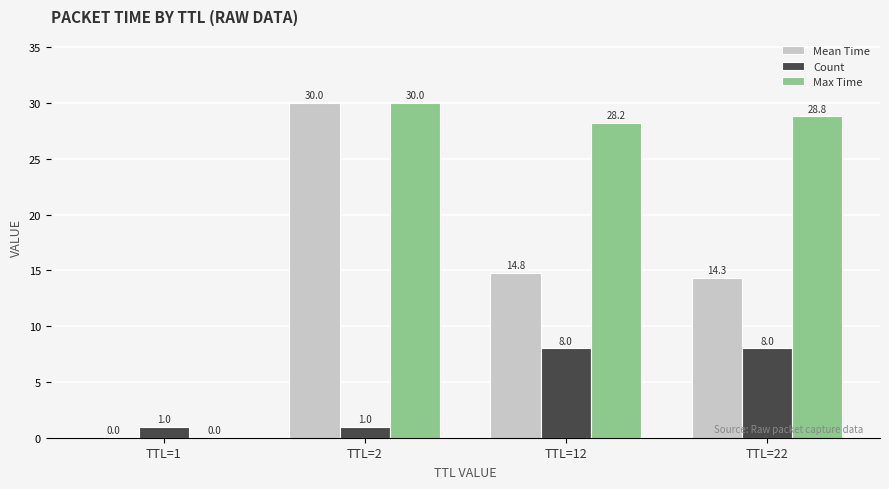

How many series are shown in this chart?

3